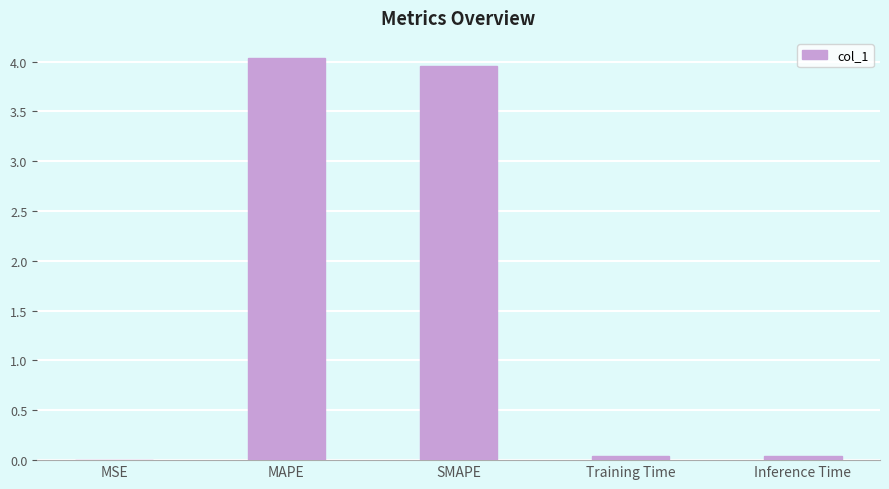

The value at Training Time is 0.0. True or false?

True